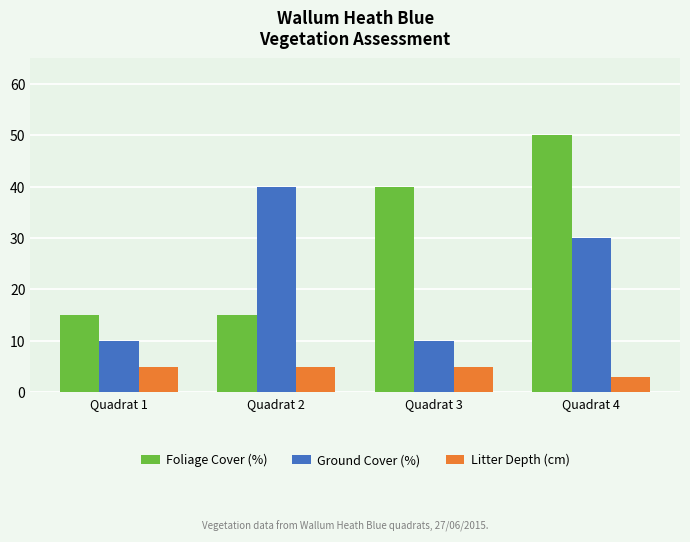

How many groups of bars are there?

4